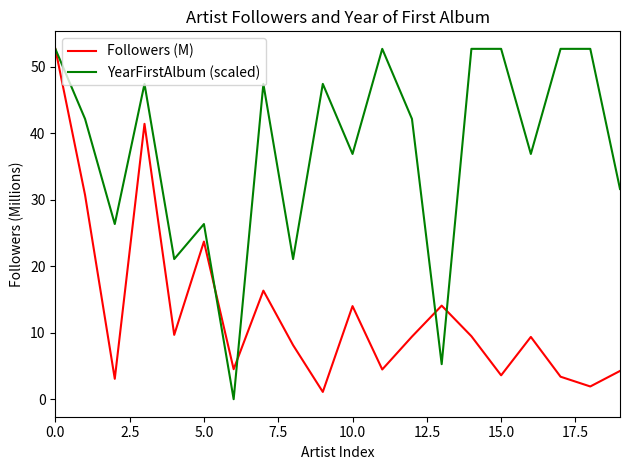

Does the chart have visible grid lines?

No